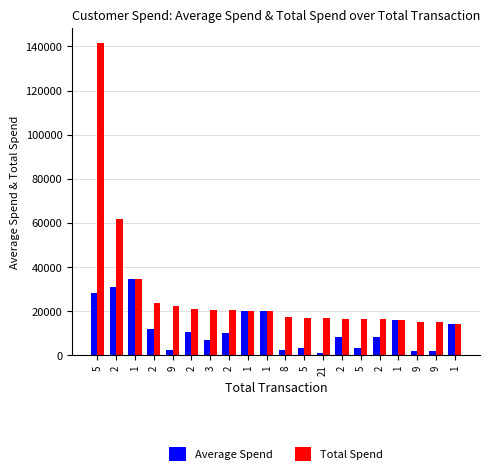

Reading left to right, extract all data points from this chart.

Average Spend: 28280	30759	34568	11729	2463	10536	6807	10176	20000	20000	2180	3369	792	8238	3283	8100	15971	1658	1658	13964
Total Spend: 141400	61518	34568	23458	22166	21071	20421	20351	20000	20000	17438	16843	16633	16475	16415	16199	15971	14926	14919	13964